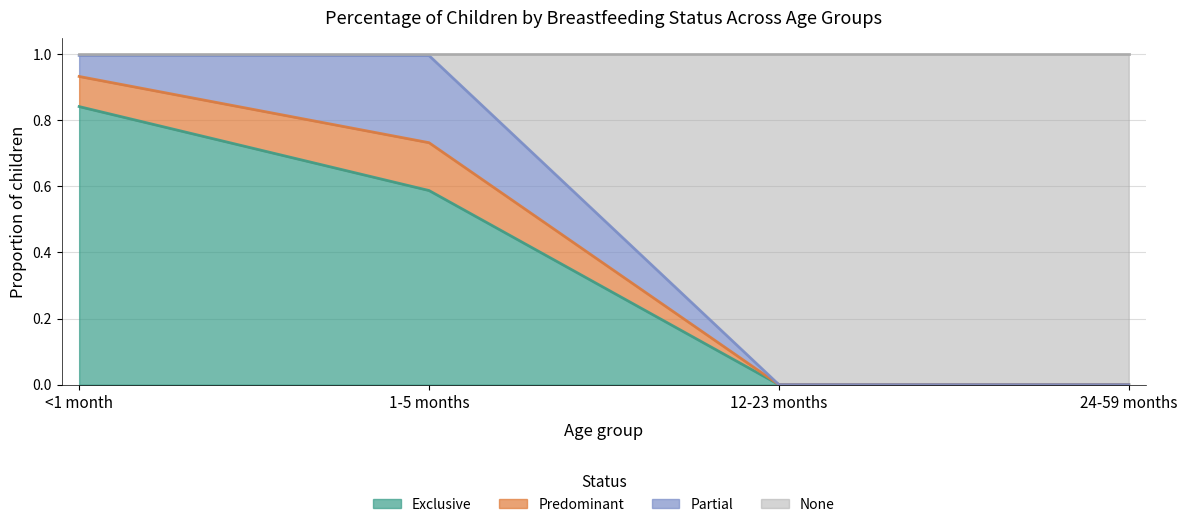

What is the difference between the None values at 1-5 months and 12-23 months?

1.0